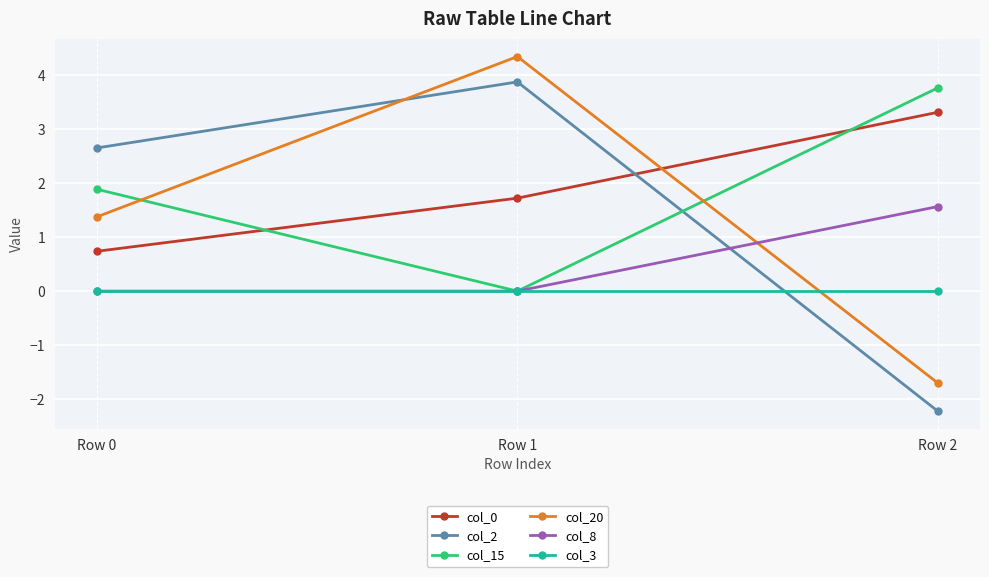

Is the value of col_2 at Row 2 greater than the value of col_3 at Row 2?

No